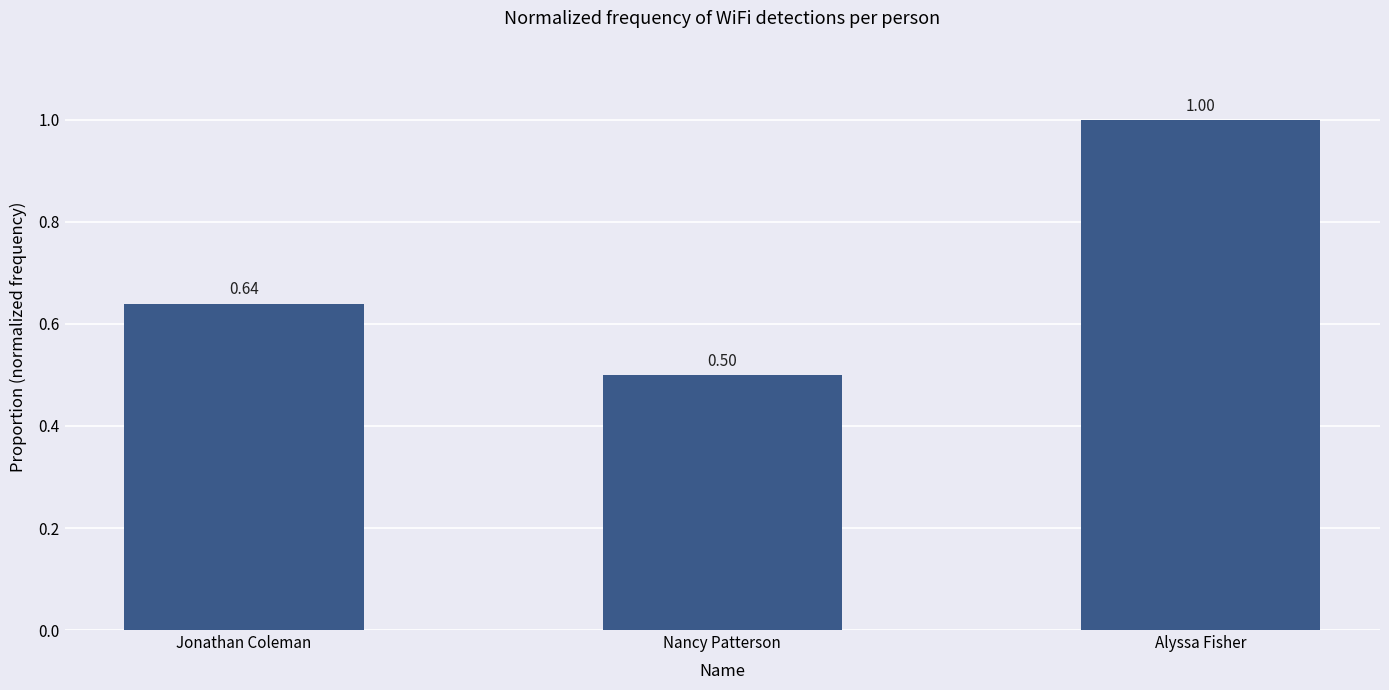

What value does the data have at Alyssa Fisher?

1.0